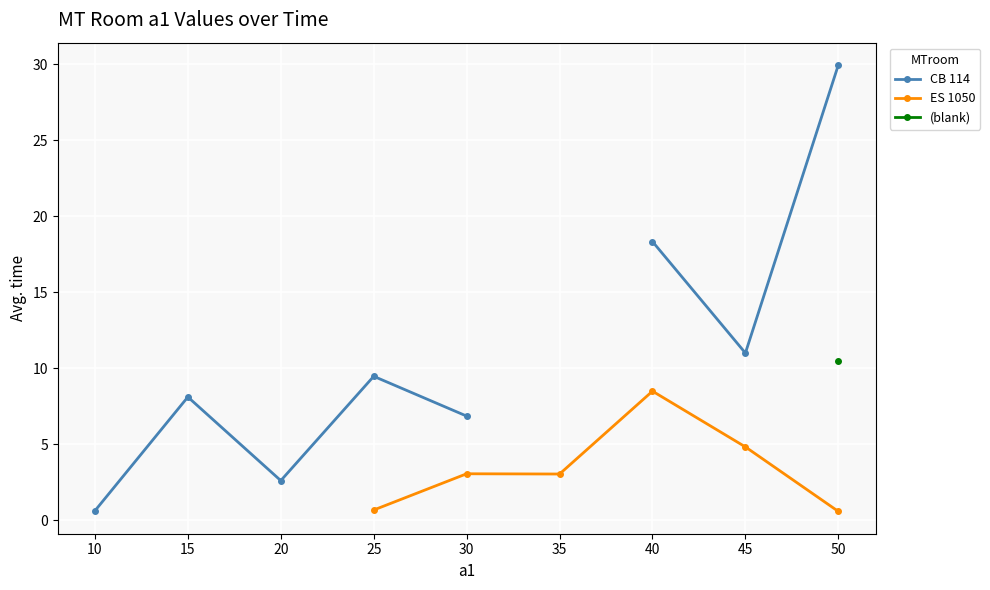

Rank the series at 5 from highest to lowest value.

CB 114, ES 1050, (blank)